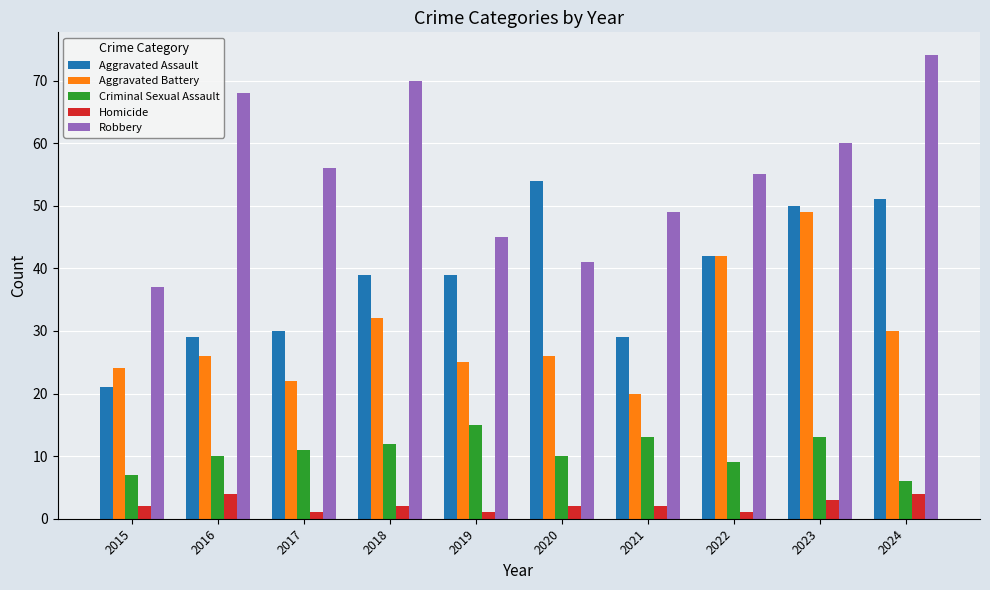

What is the lowest value of the Aggravated Battery series?

20